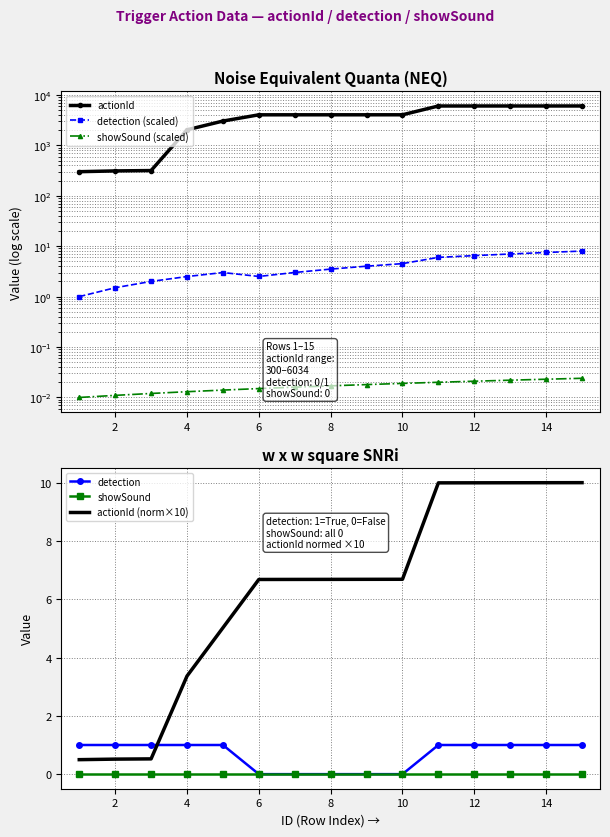

Is it true that detection equals 1.0 at 14?

True